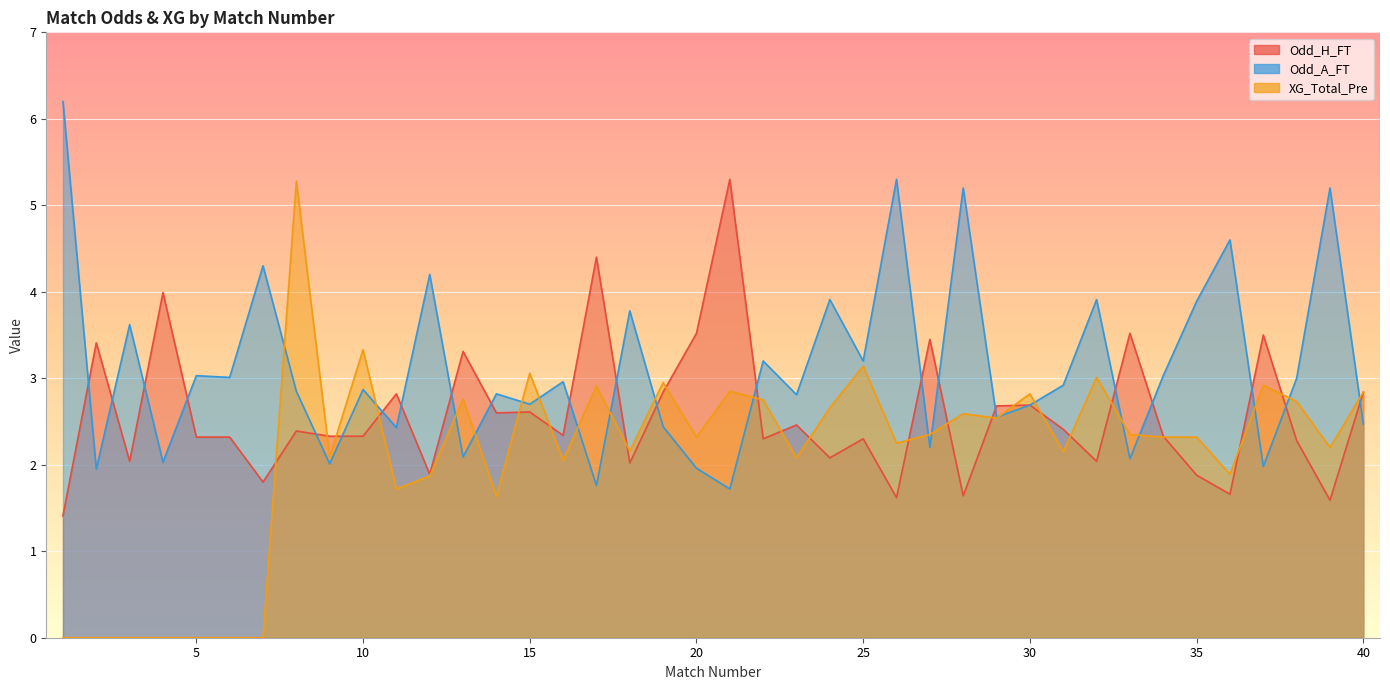

Is the value of Odd_H_FT at 18 greater than the value of Odd_A_FT at 36?

No